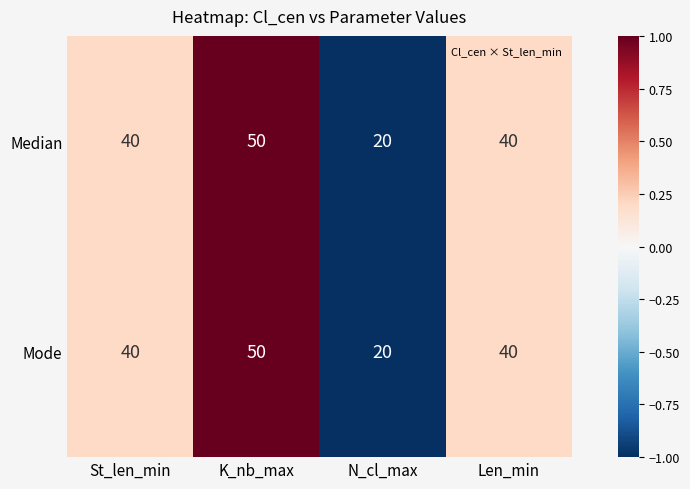

How many series are shown in this chart?

2